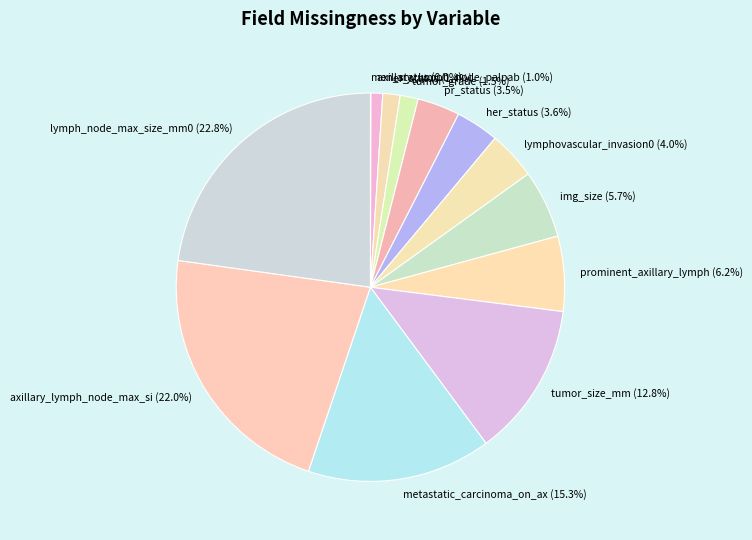

Is there a majority slice in this chart?

No